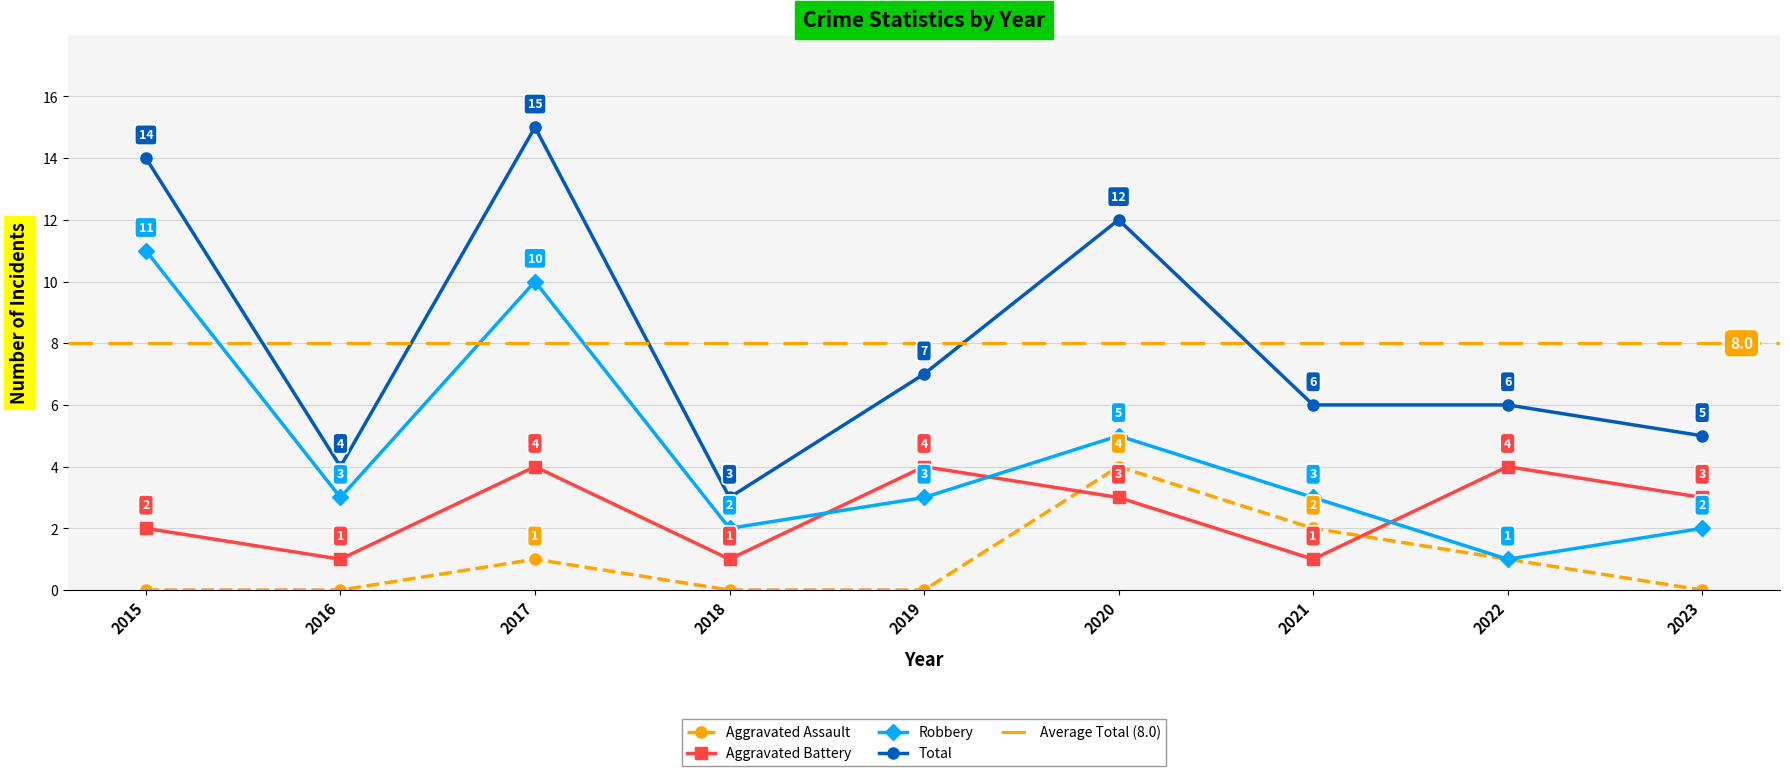

What is the sum of the Aggravated Battery values at 2022 and 2018?

5